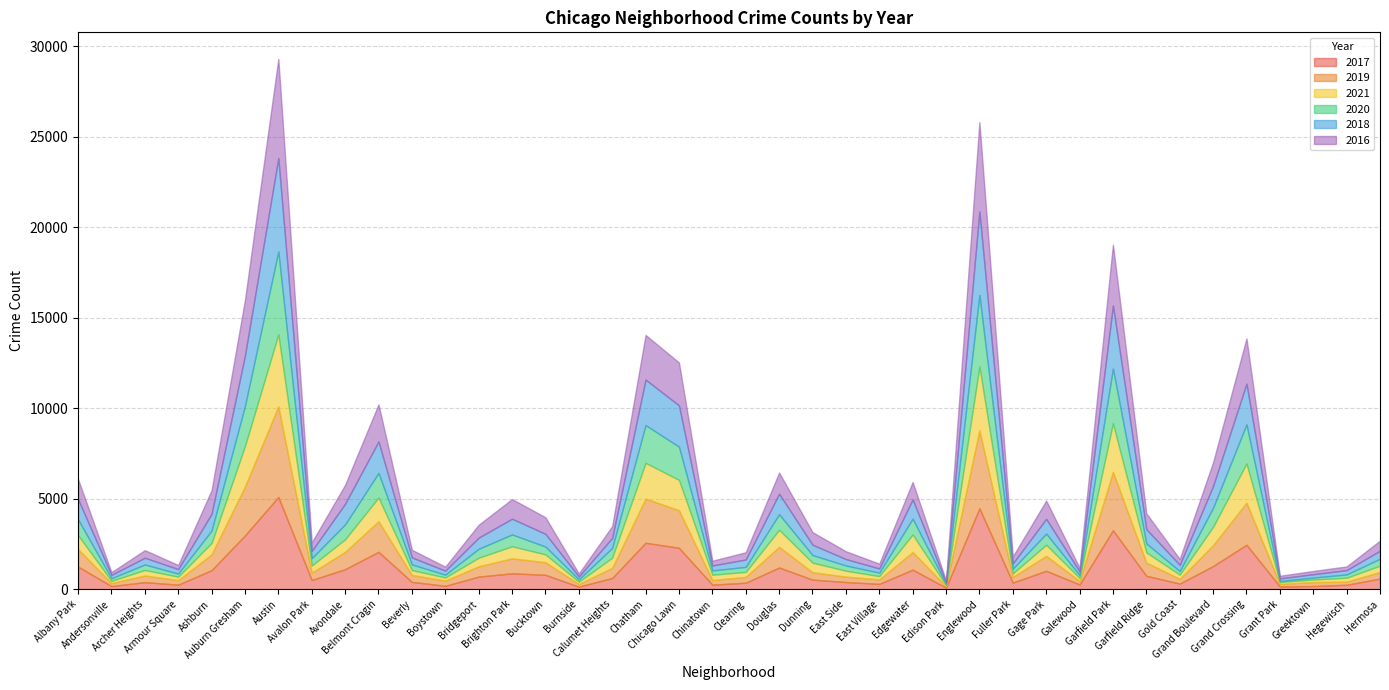

How many interior local valleys does the 2016 series have?

12